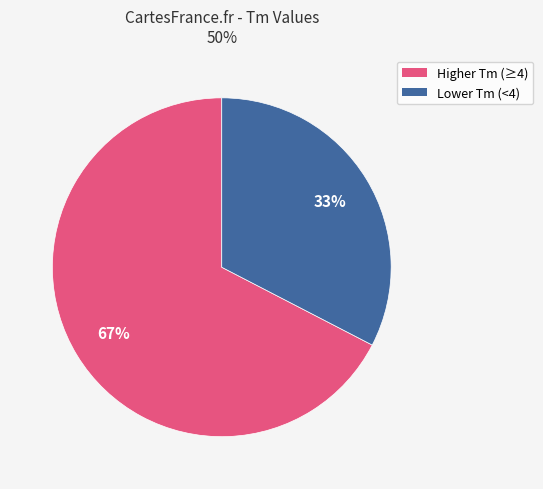

Is there any slice that represents more than half of the pie?

Yes